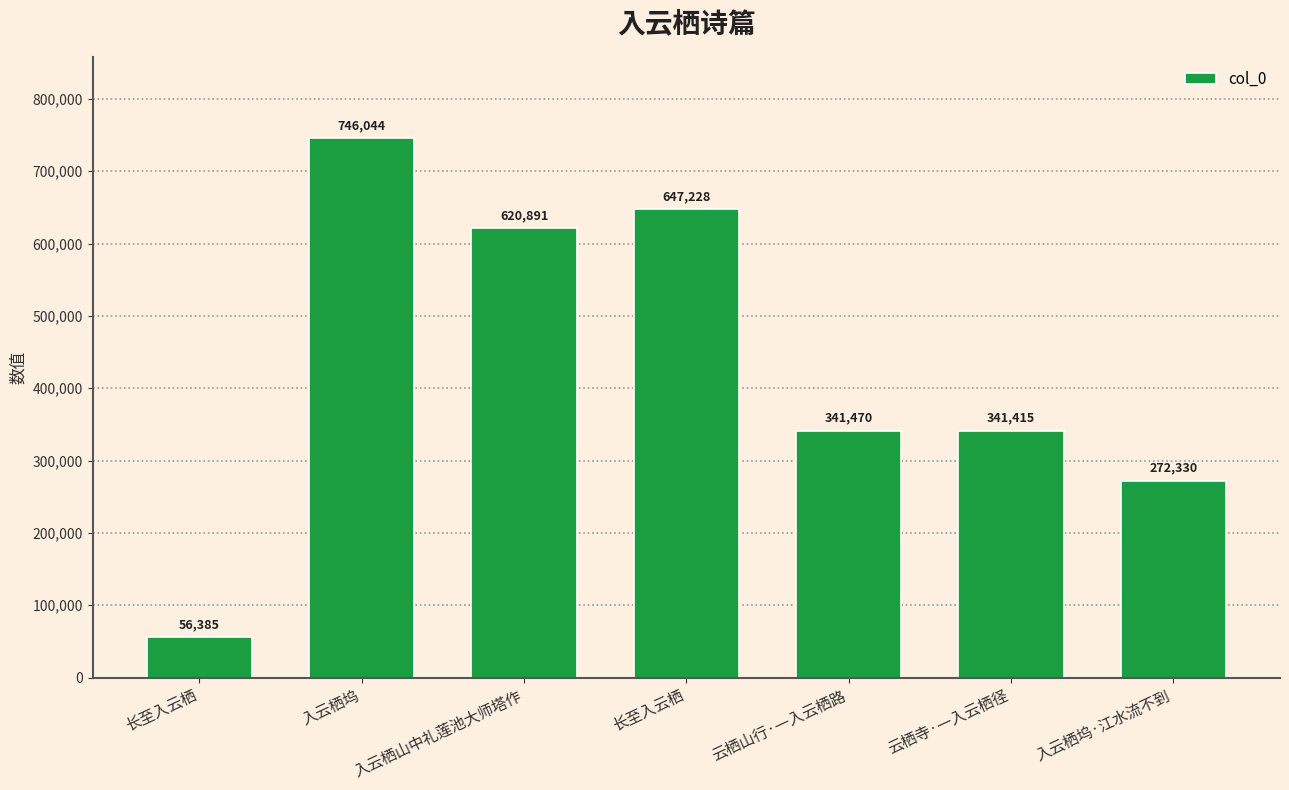

Are the bars horizontal?

No